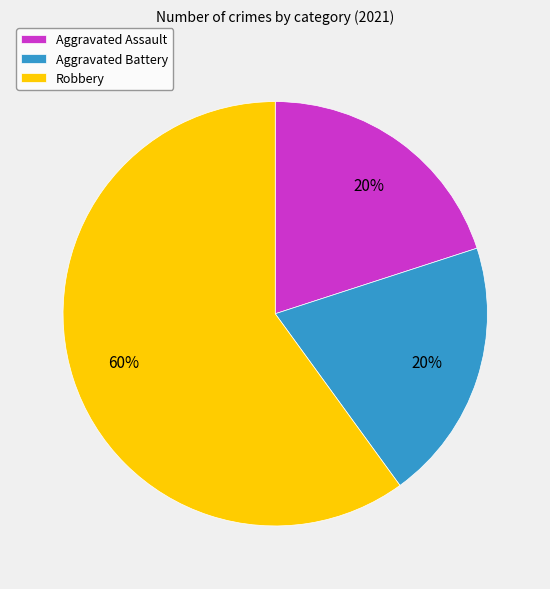

What percentage is the Aggravated Assault slice, to the nearest percent?

20%